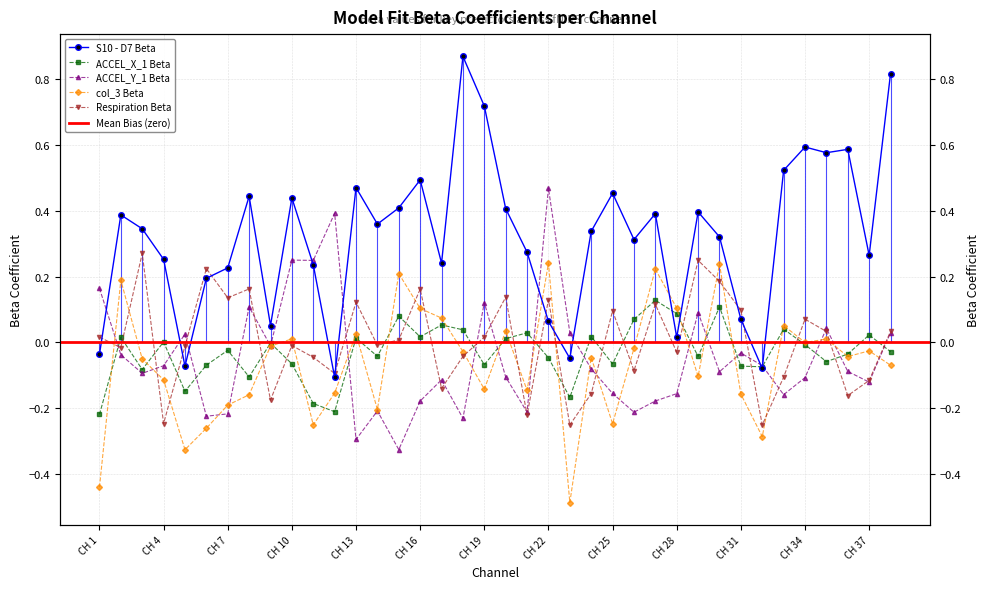

What is the difference between the highest and lowest values at CH 38?

0.9